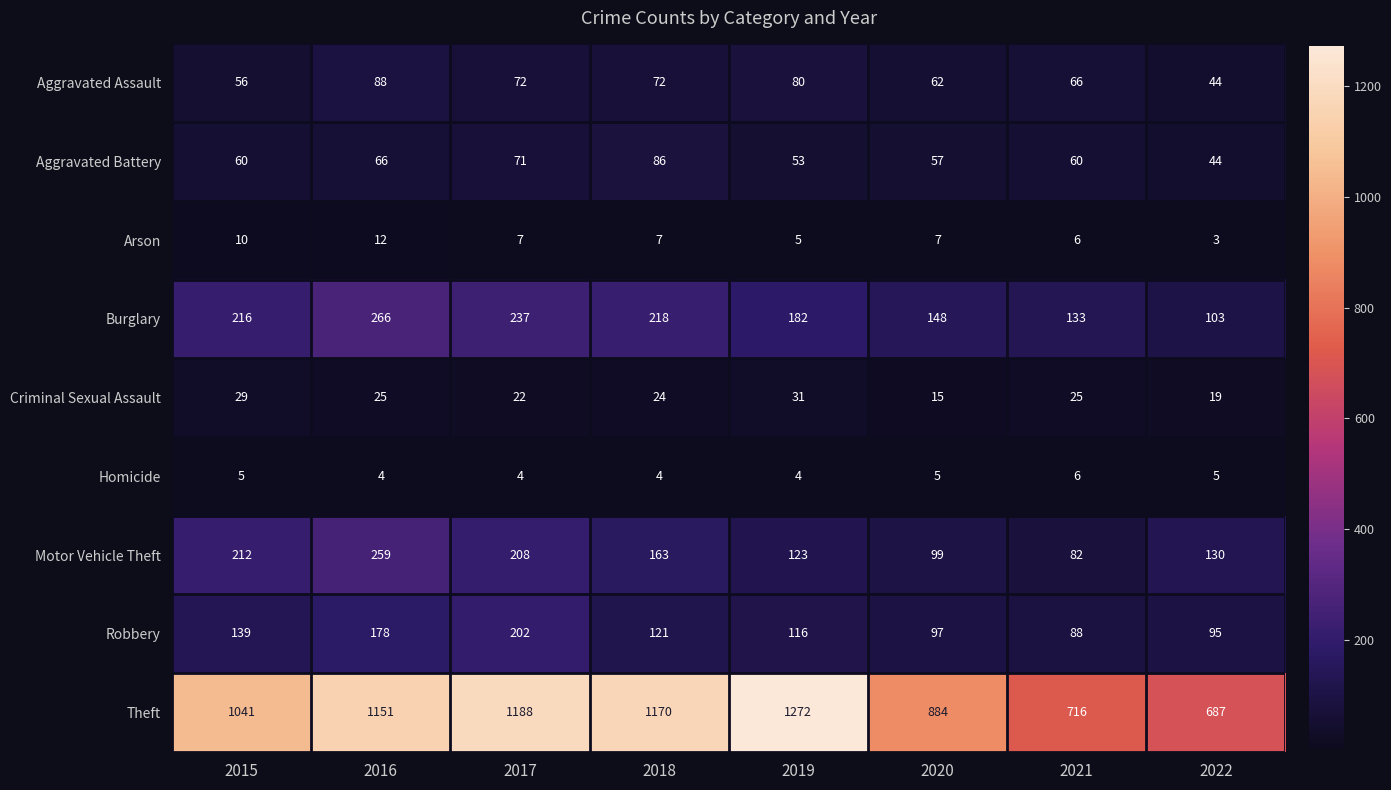

Which category has the lowest value across all series?

2022